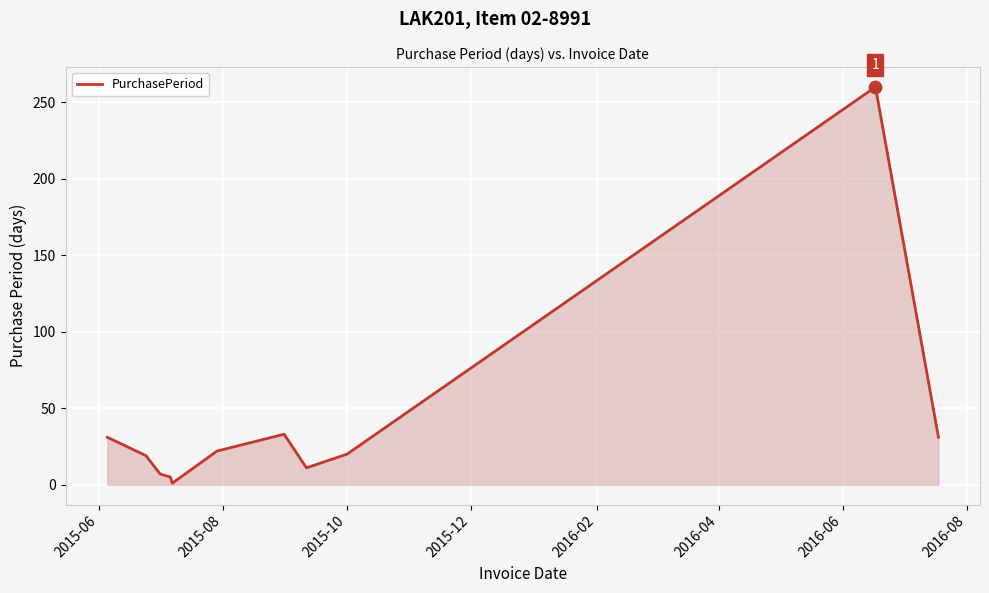

What is the greatest value displayed?

260